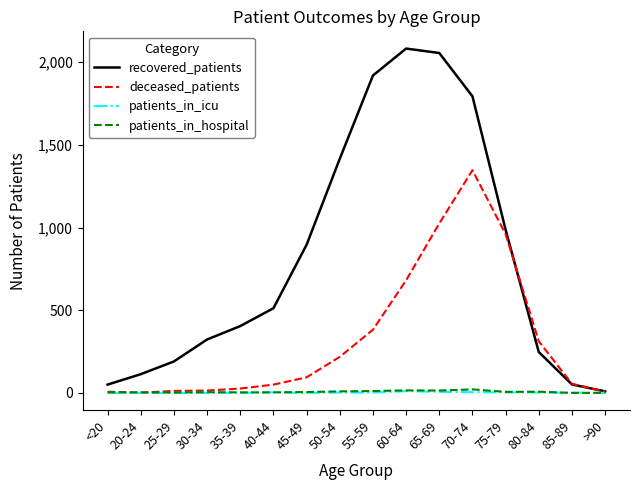

True or false: deceased_patients has a value of 12 at 25-29.

True